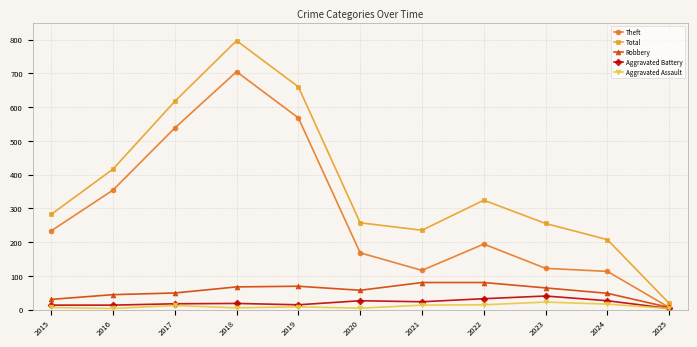

What is the minimum value for Total?

18